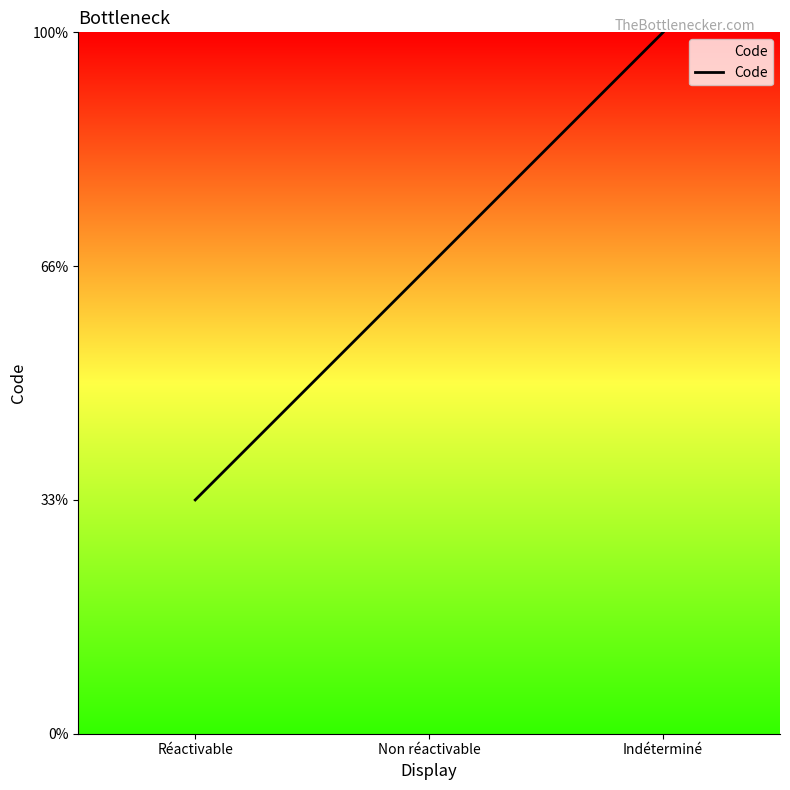

Does the chart have visible grid lines?

No